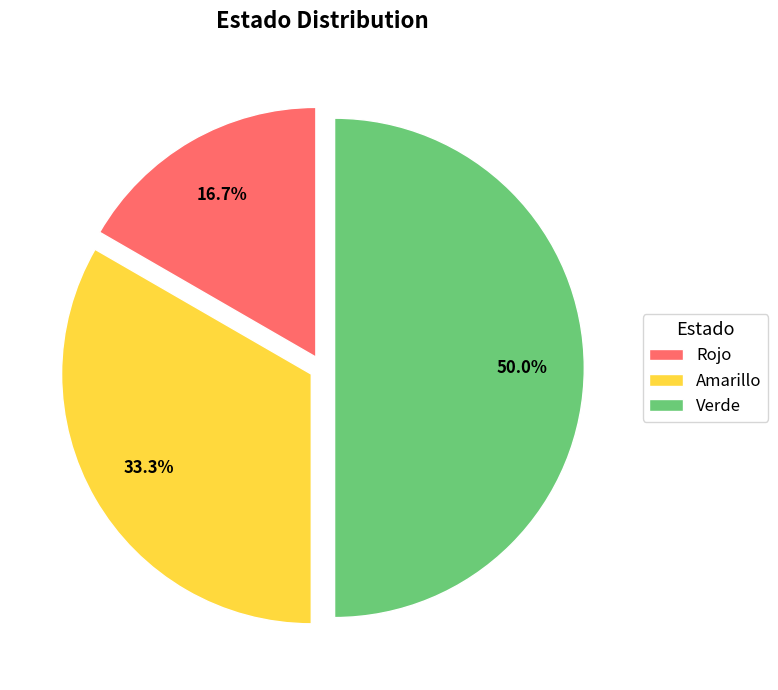

How many slices are in this pie chart?

3